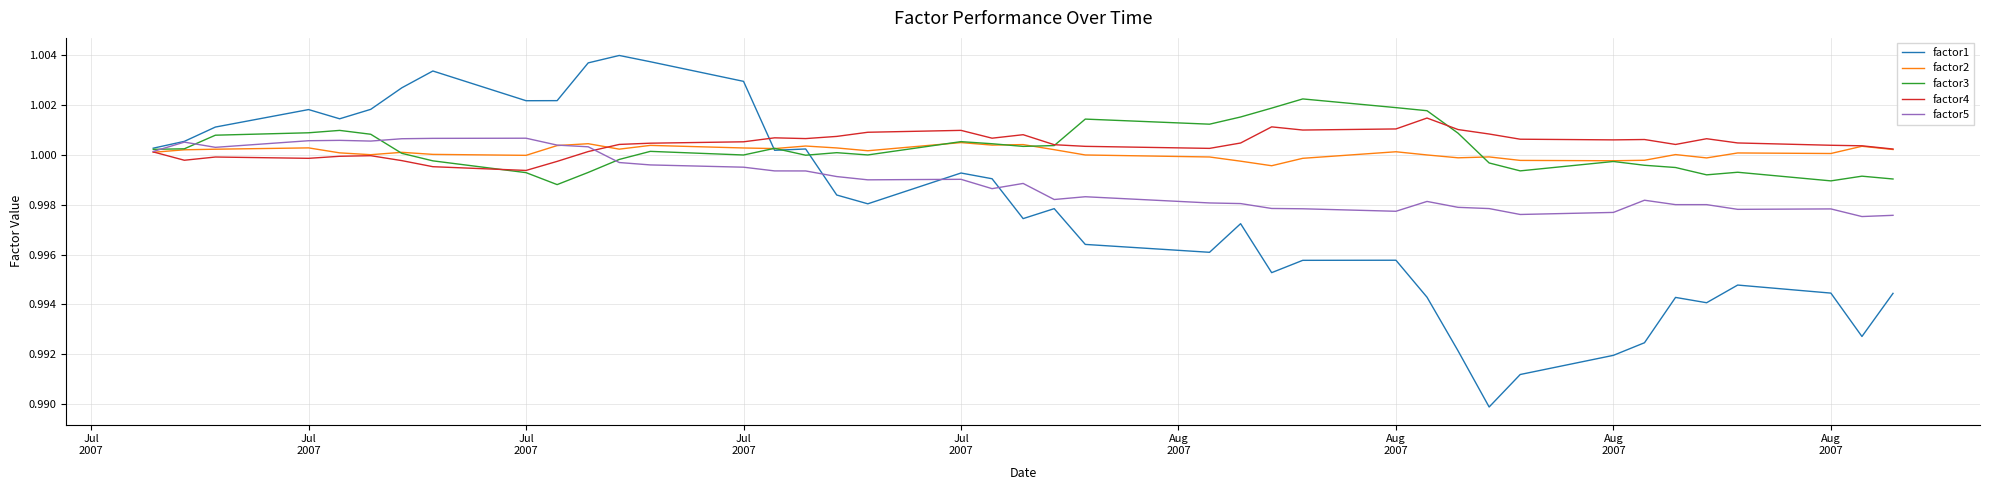

Which series has the widest spread of values?

factor1